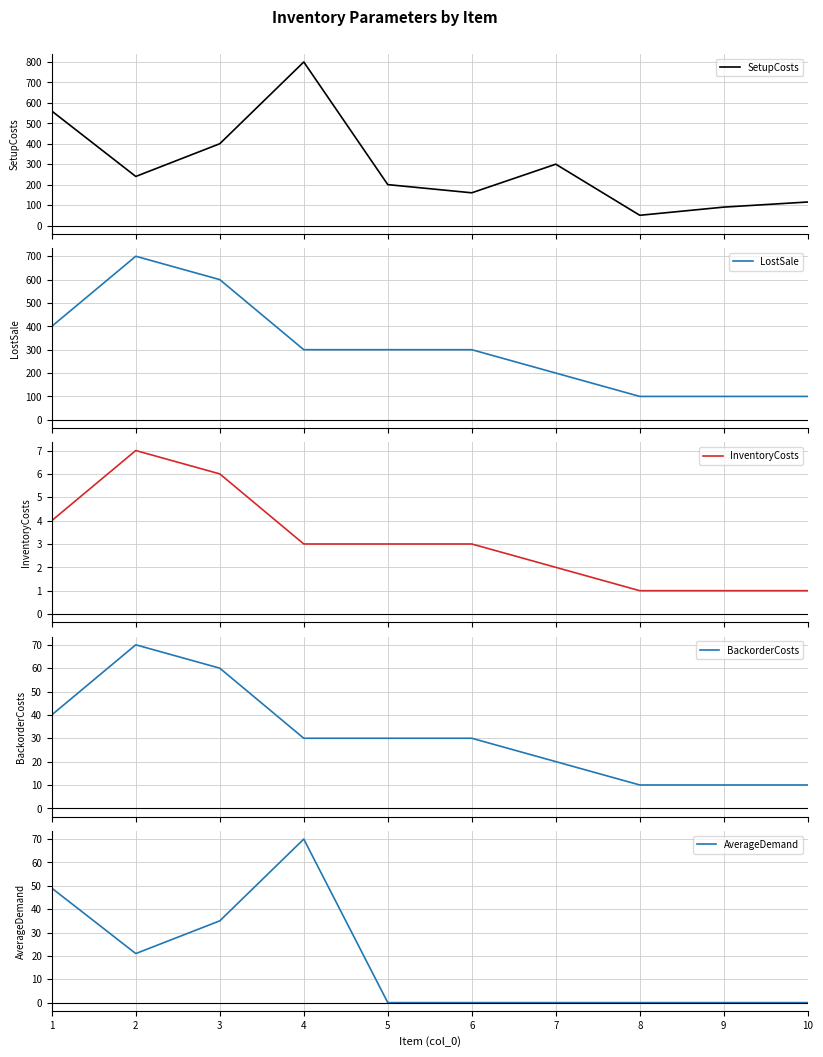

How many lines are shown in the chart?

5